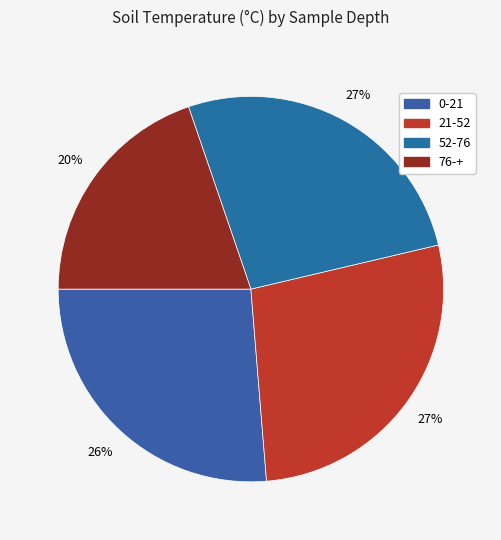

To the nearest percent, what portion does 21-52 represent?

27%